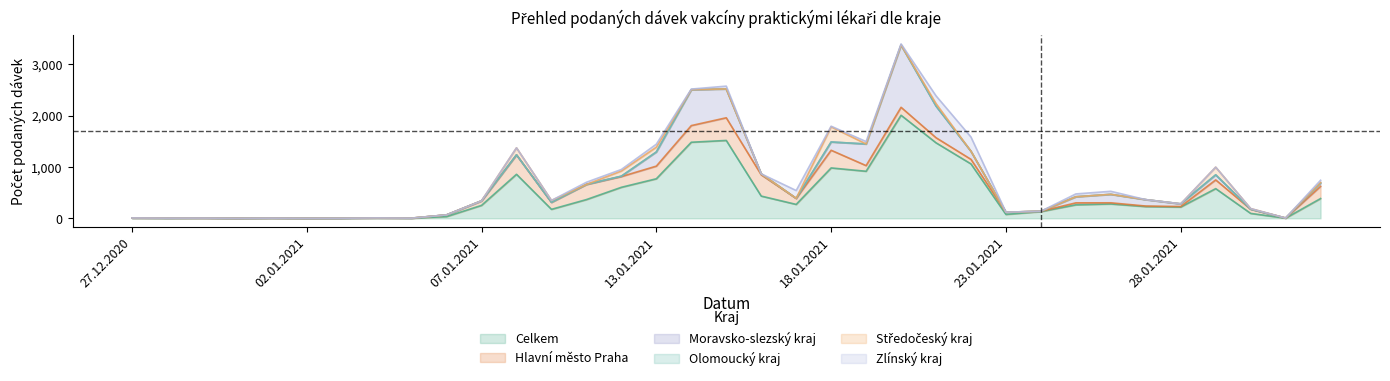

In Celkem, how many points are lower than both neighbors (excluding endpoints)?

9